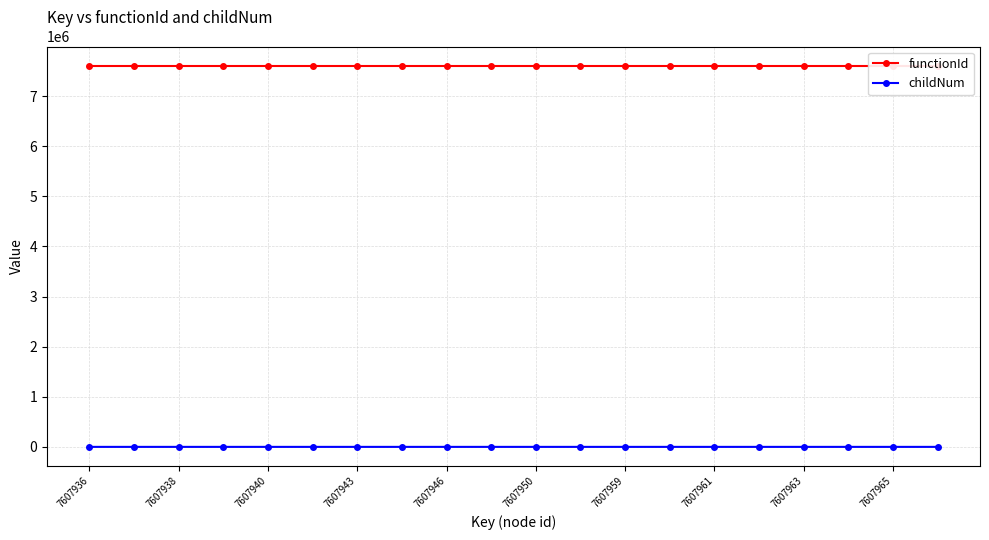

True or false: functionId and childNum cross at least once.

False